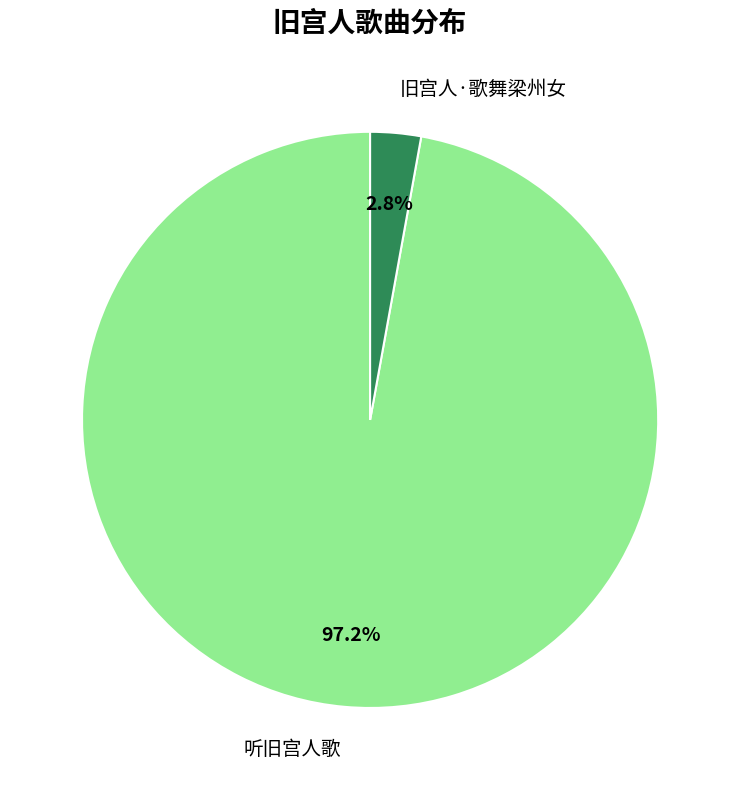

What percentage is the 听旧宫人歌 slice, to the nearest percent?

97%